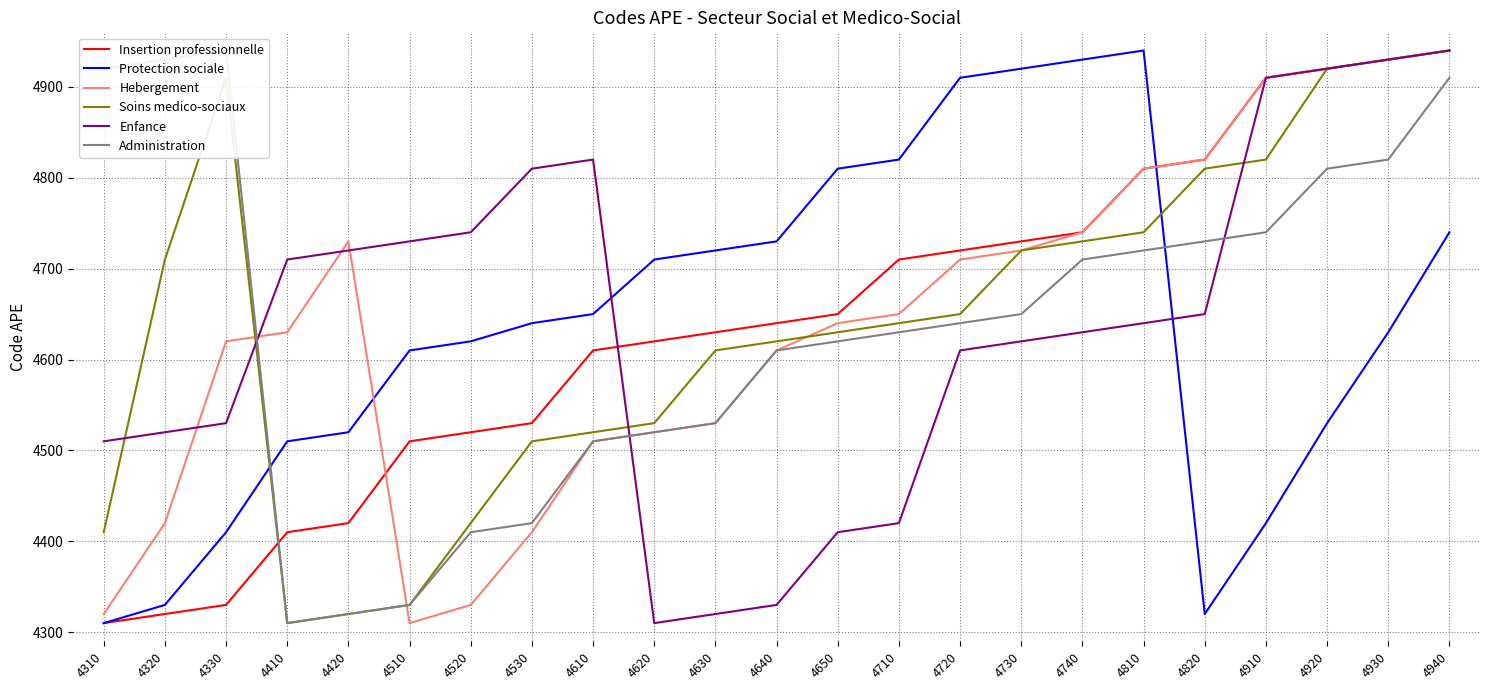

The value of Administration at 4740 is 4710. True or false?

True